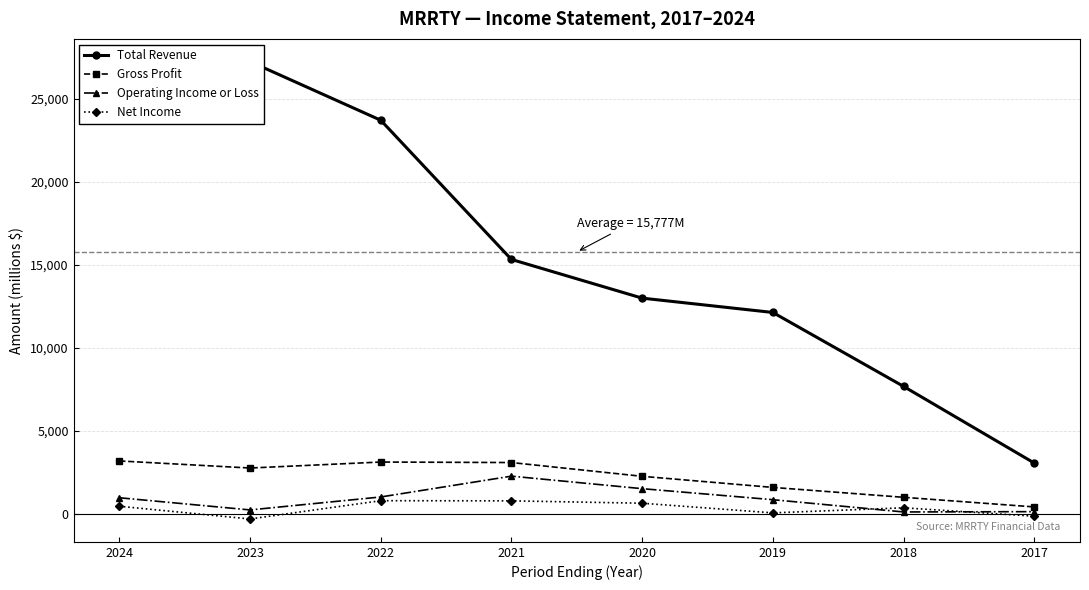

What is the maximum value for Net Income?

788.0